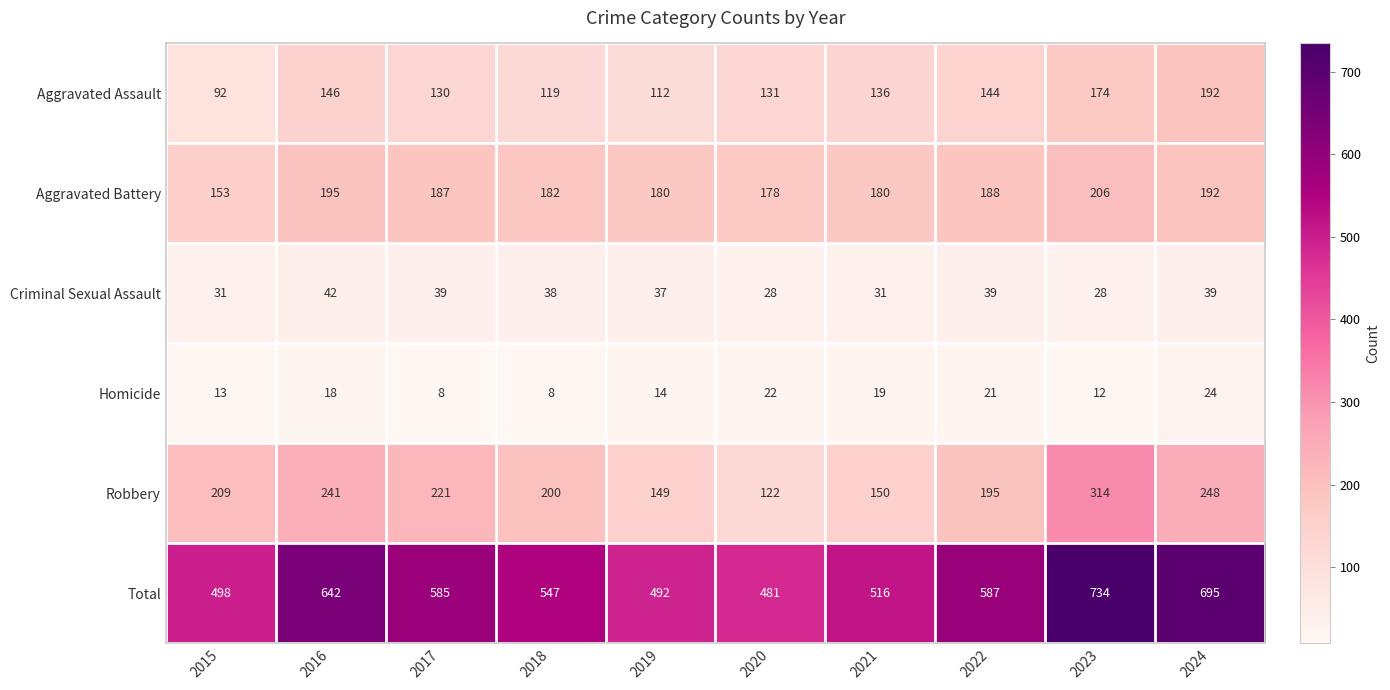

Read the Aggravated Assault value at 2016.

146